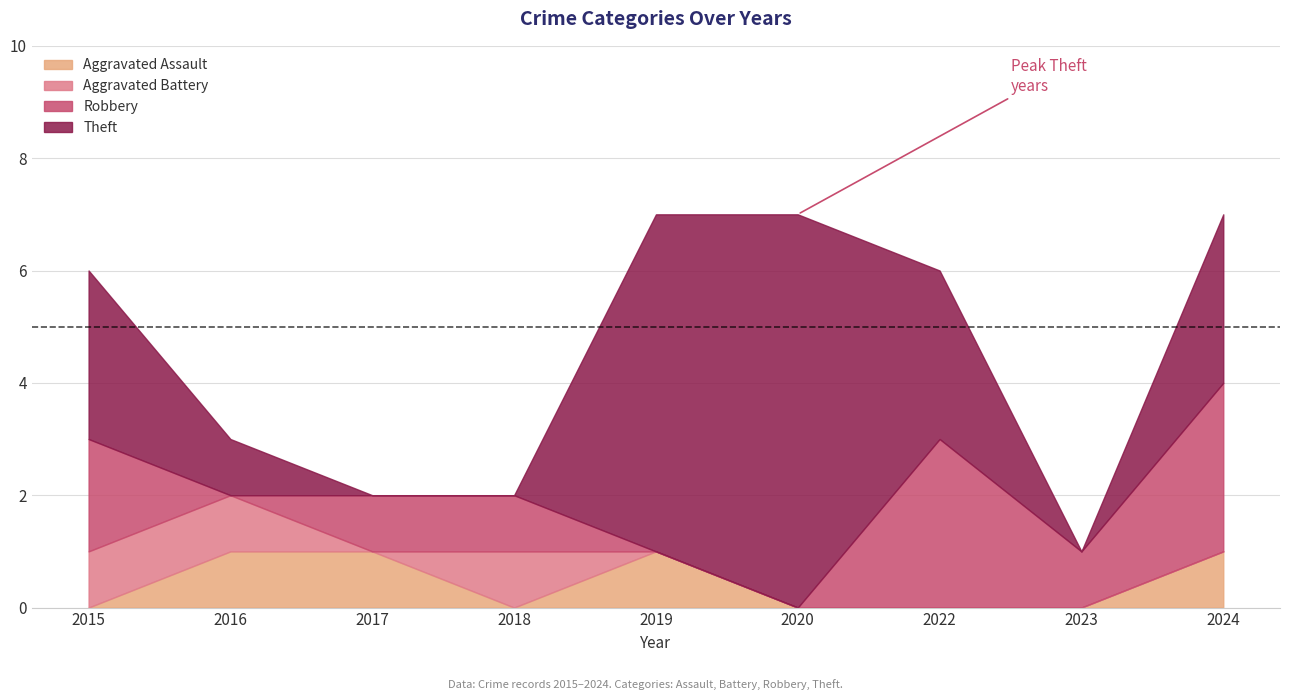

Count the Robbery values in the range 0 to 2.

7